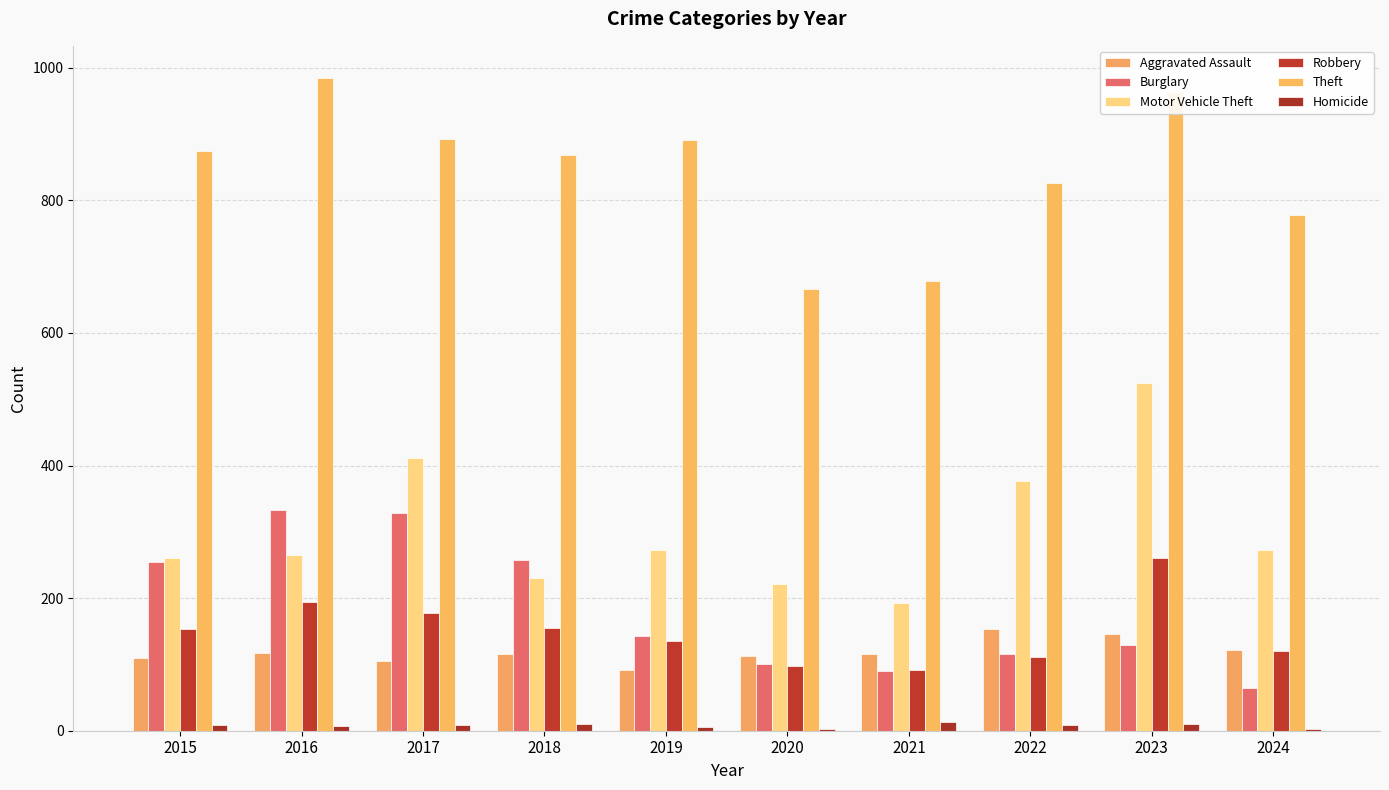

Reading left to right, list all the values displayed in this chart.

Aggravated Assault: 110	118	105	115	92	113	115	154	146	122
Burglary: 254	333	329	257	143	100	90	116	130	65
Motor Vehicle Theft: 261	265	411	231	273	221	193	376	524	273
Robbery: 154	194	178	155	135	97	91	111	260	120
Theft: 874	984	892	868	891	666	678	827	964	778
Homicide: 9	7	8	10	5	2	13	9	10	3